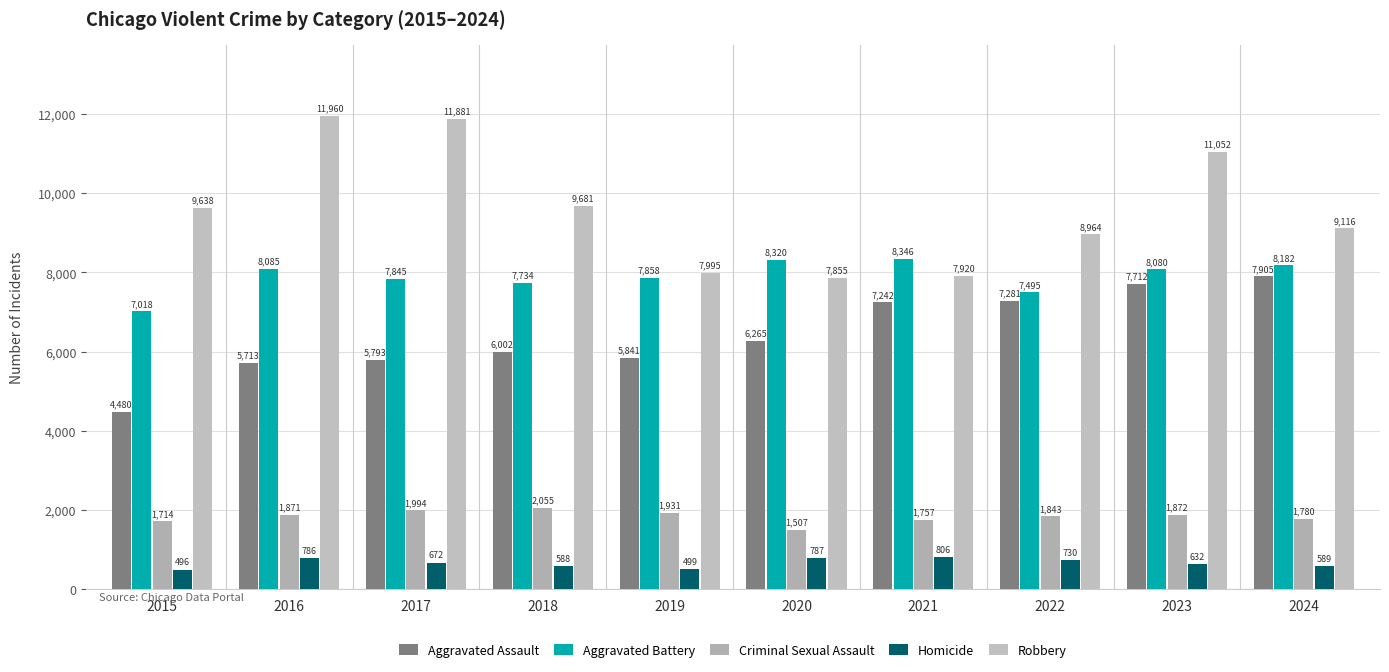

Reading left to right, extract all data points from this chart.

Aggravated Assault: 2015=4480	2016=5713	2017=5793	2018=6002	2019=5841	2020=6265	2021=7242	2022=7281	2023=7712	2024=7905
Aggravated Battery: 2015=7018	2016=8085	2017=7845	2018=7734	2019=7858	2020=8320	2021=8346	2022=7495	2023=8080	2024=8182
Criminal Sexual Assault: 2015=1714	2016=1871	2017=1994	2018=2055	2019=1931	2020=1507	2021=1757	2022=1843	2023=1872	2024=1780
Homicide: 2015=496	2016=786	2017=672	2018=588	2019=499	2020=787	2021=806	2022=730	2023=632	2024=589
Robbery: 2015=9638	2016=11960	2017=11881	2018=9681	2019=7995	2020=7855	2021=7920	2022=8964	2023=11052	2024=9116